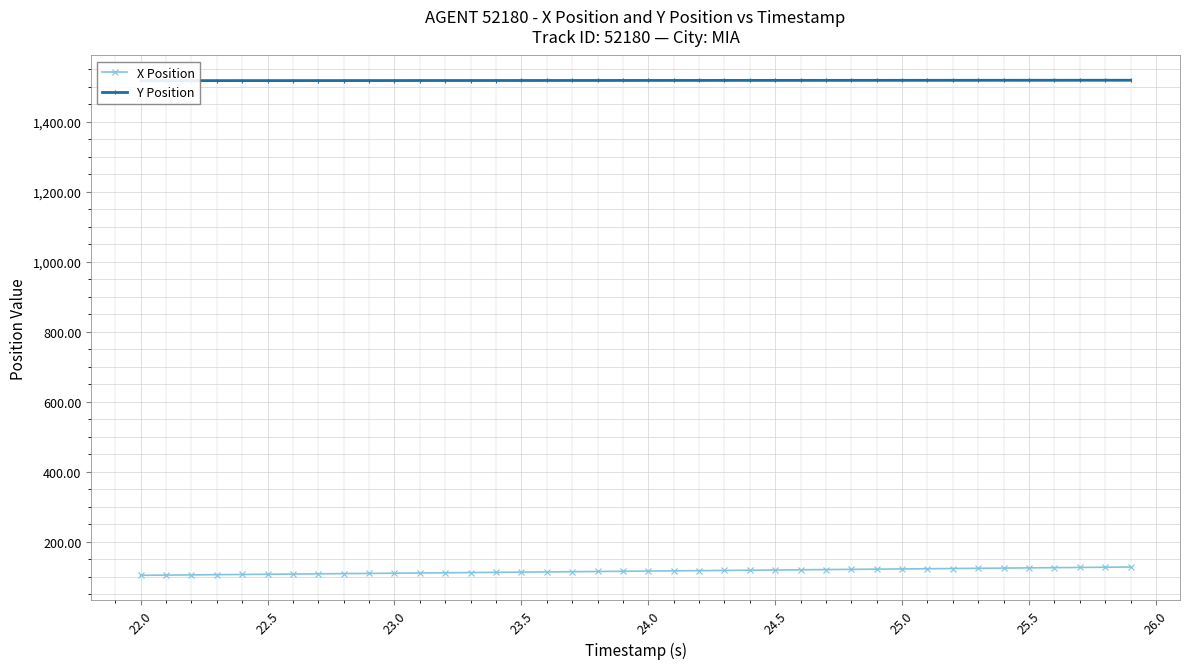

What is the minimum value for X Position?

103.7